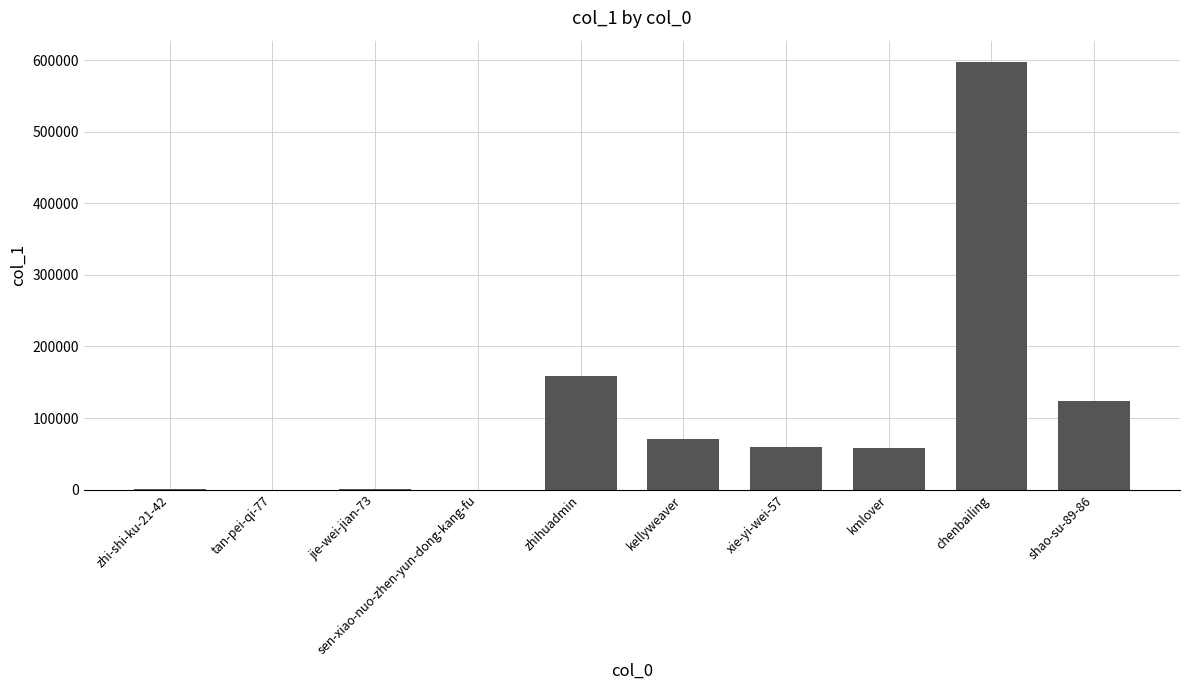

Read the value at chenbailing.

597148